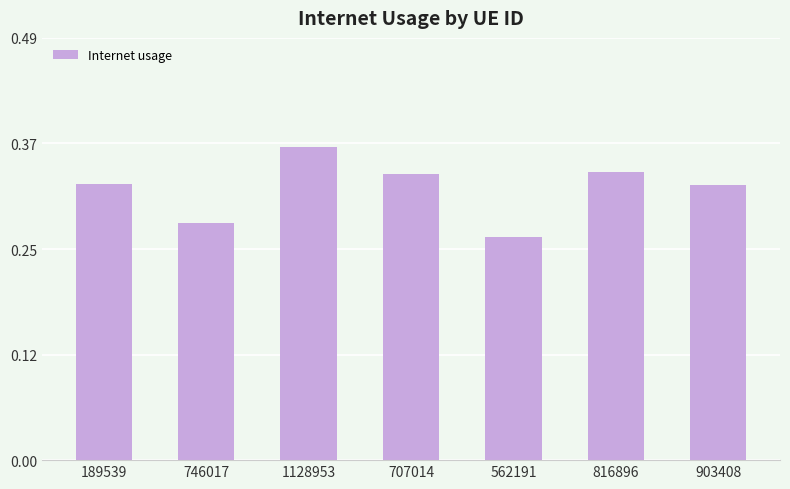

How many bars are there in total?

7